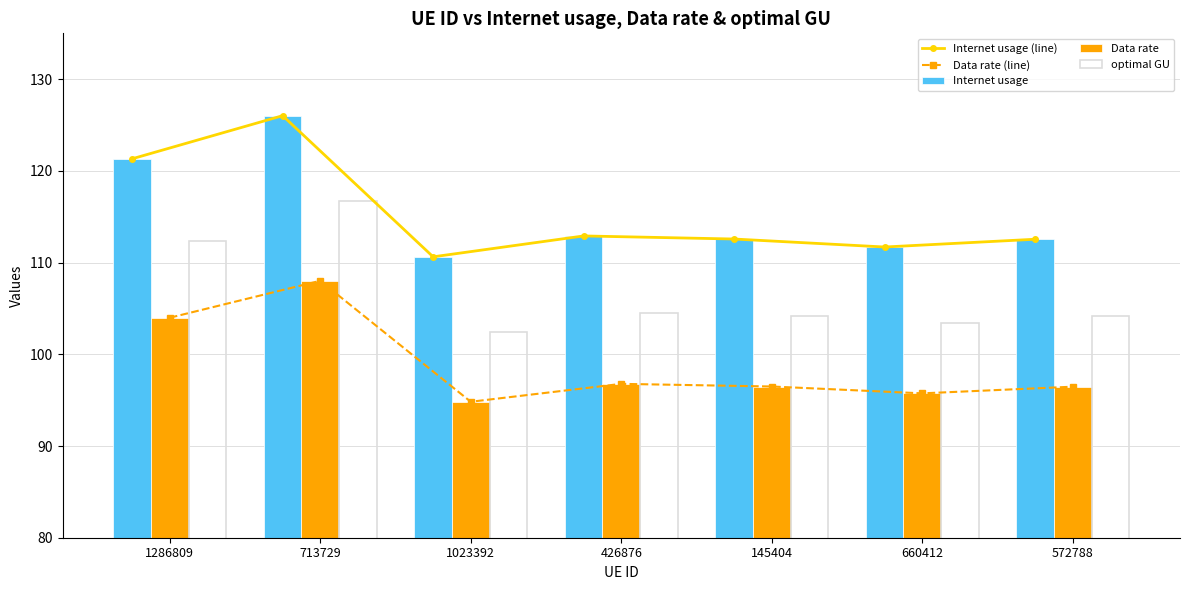

How many data points does each series have?

7